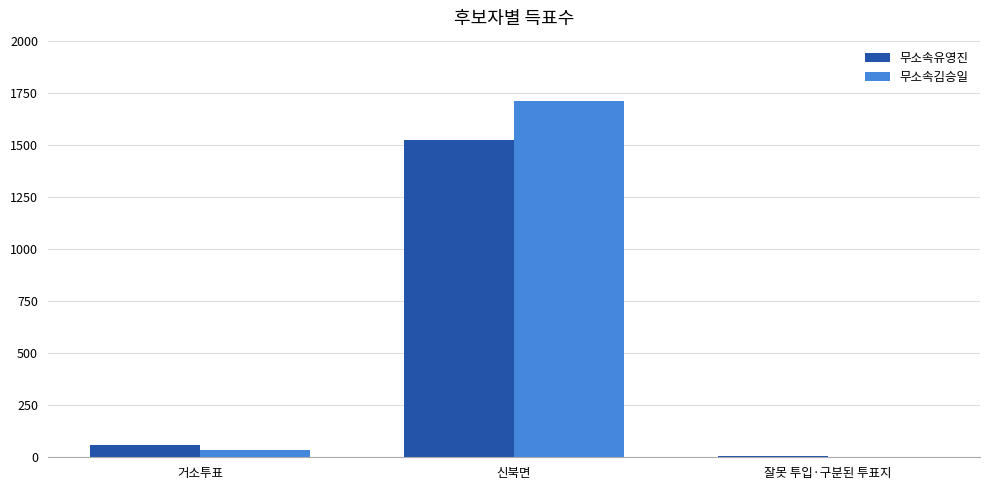

How many data points does each series have?

3